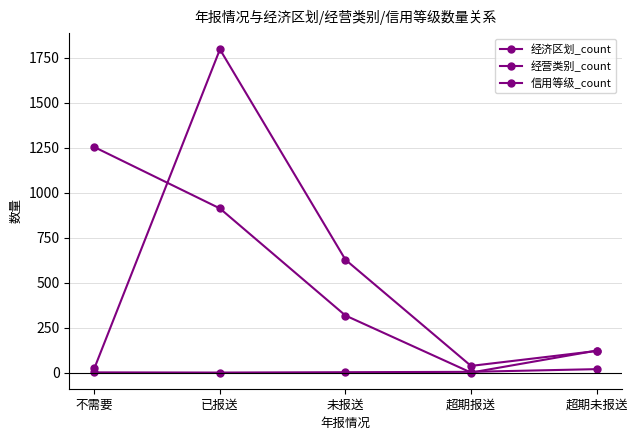

True or false: 经营类别_count and 经济区划_count cross at least once.

False